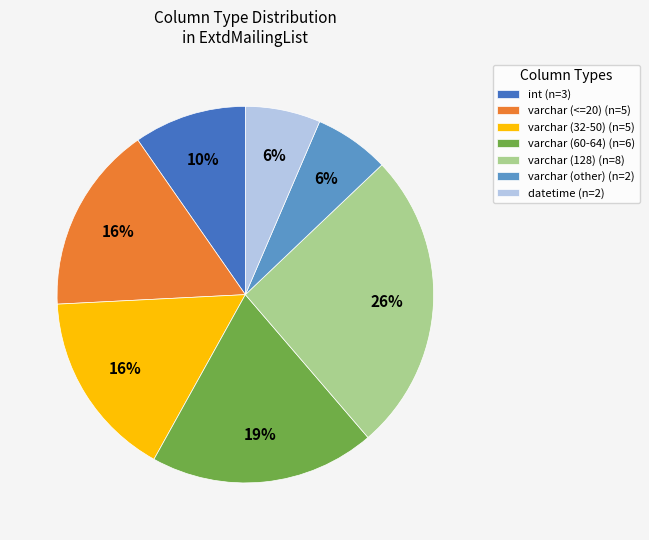

To the nearest percent, what percentage of the pie is varchar (<=20) (n=5)?

16%